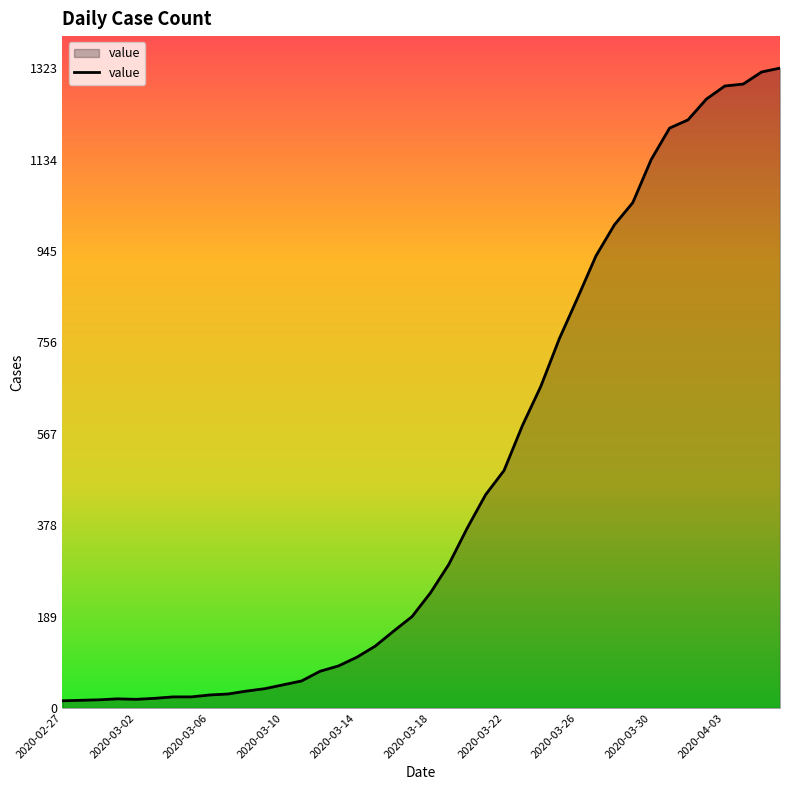

What is the sum of all values?

18830